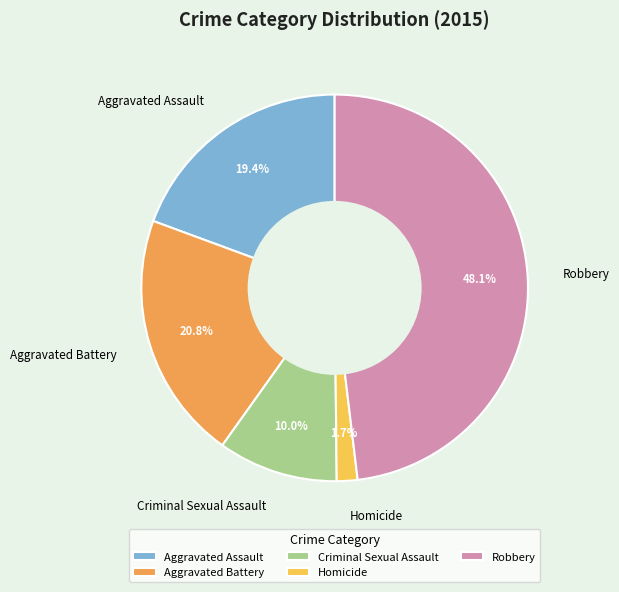

Count the number of slices in the pie.

5